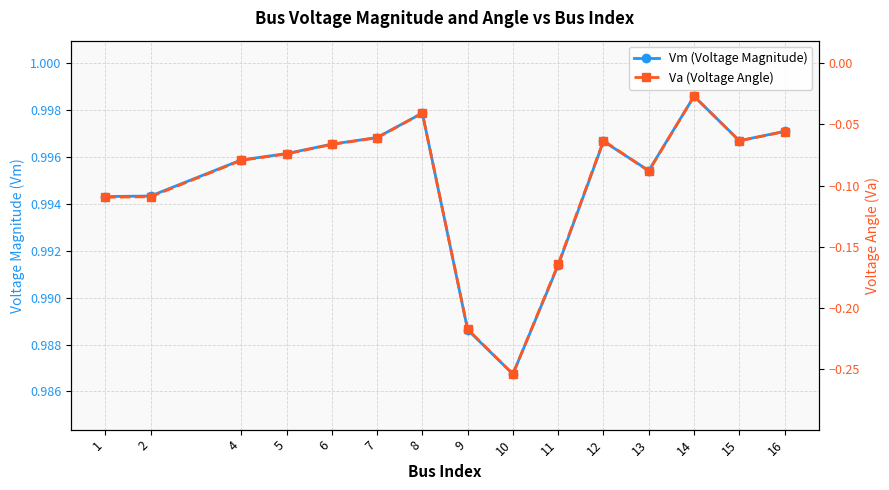

What is the value of the Va (Voltage Angle) point at the 4th from the left?

-0.1